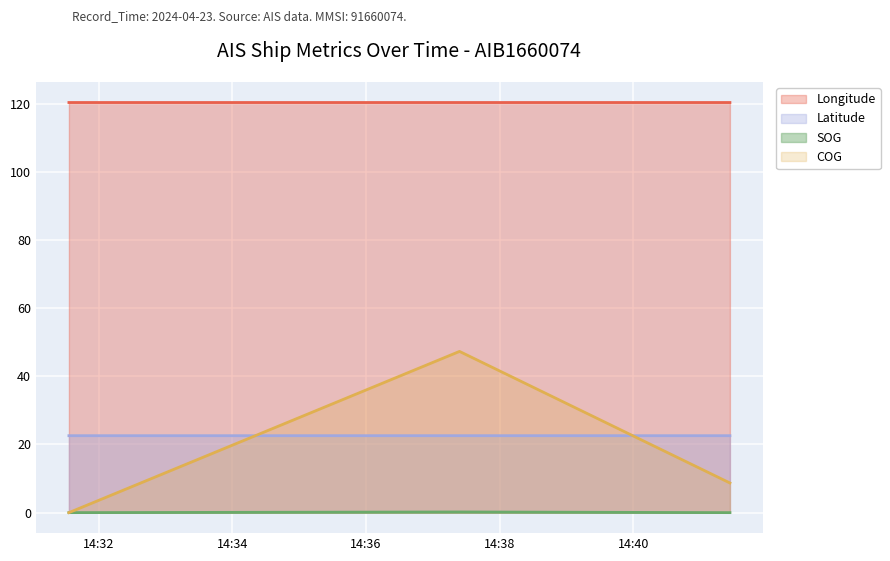

Does the chart display data point markers on the line(s)?

No